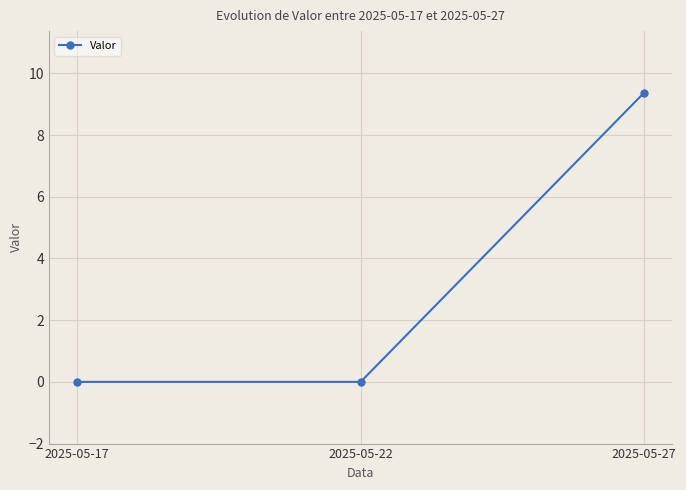

Between 2025-05-27 and 2025-05-17, which is larger?

2025-05-27